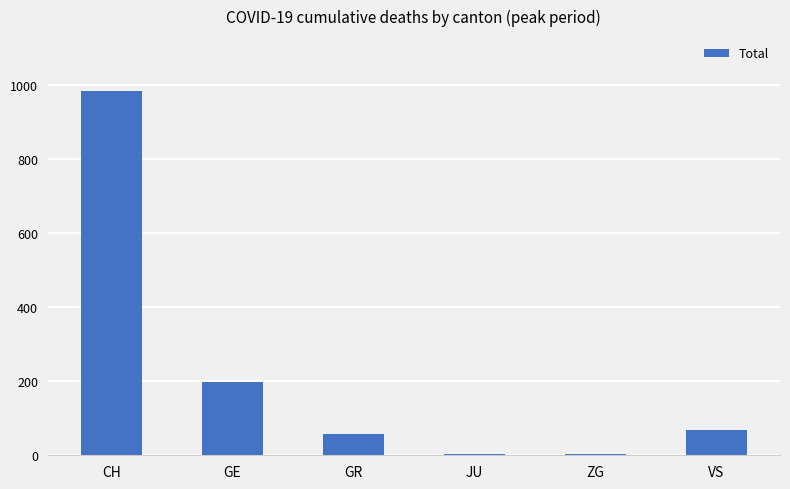

True or false: the data shows 984 at CH.

True